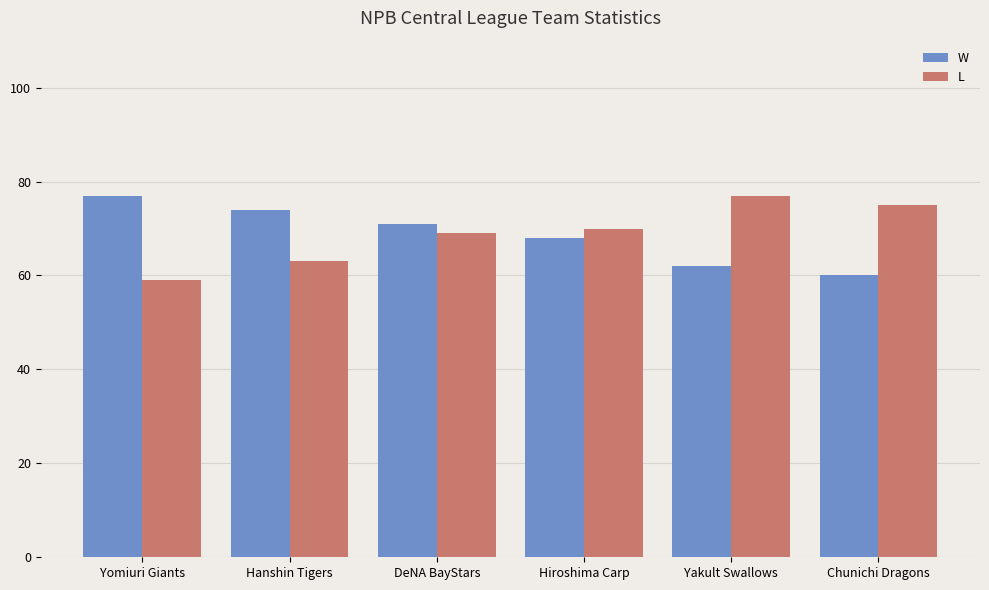

At DeNA BayStars, list the series in order from largest to smallest.

W, L